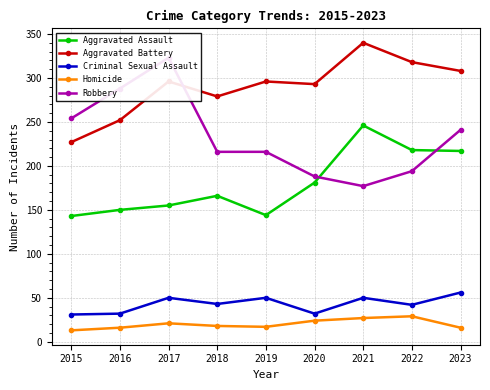

What is the value of the Aggravated Assault point at the 5th from the left?

144